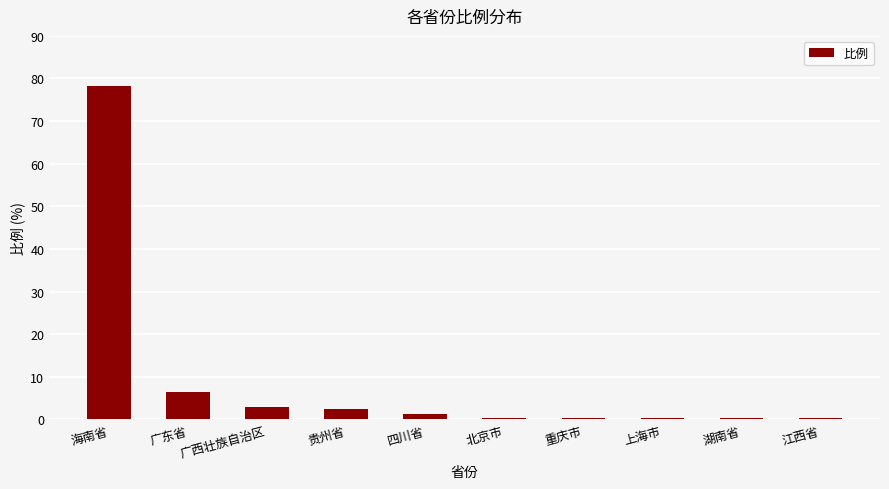

What is the sum of all values?

92.7